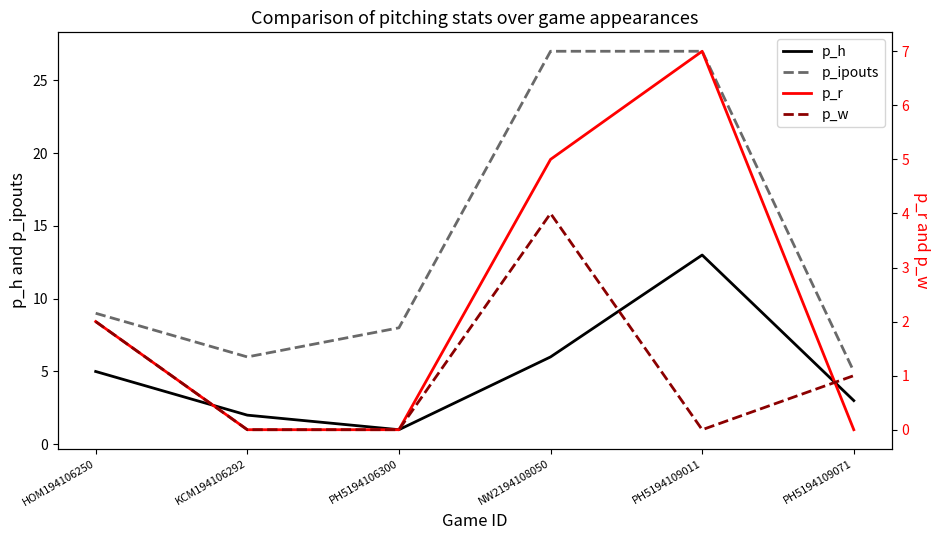

Reading left to right, extract all data points from this chart.

p_h: 5	2	1	6	13	3
p_ipouts: 9	6	8	27	27	5
p_r: 2	0	0	5	7	0
p_w: 2	0	0	4	0	1